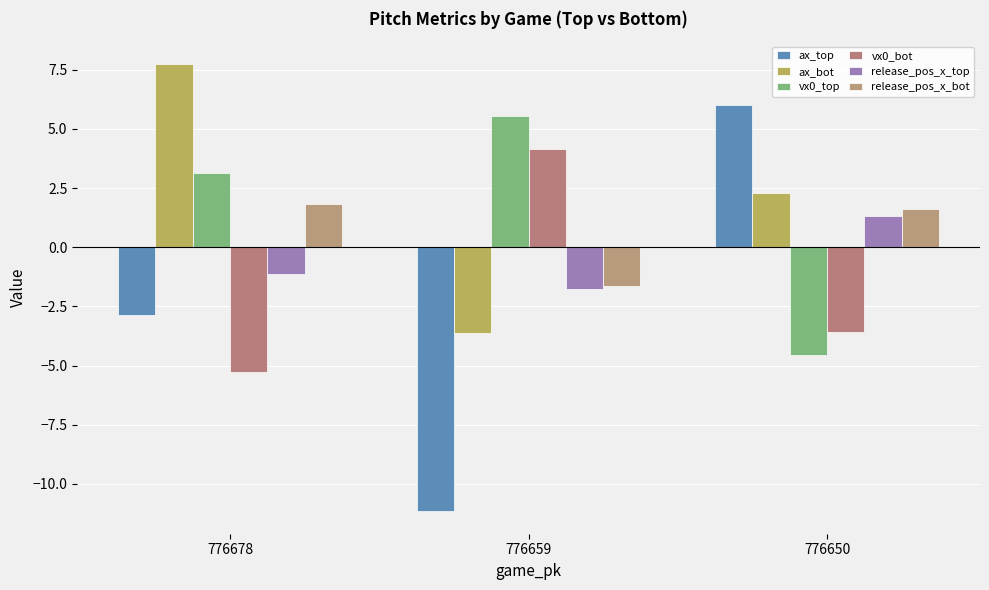

Is the value of release_pos_x_bot at 776650 greater than the value of vx0_top at 776659?

No